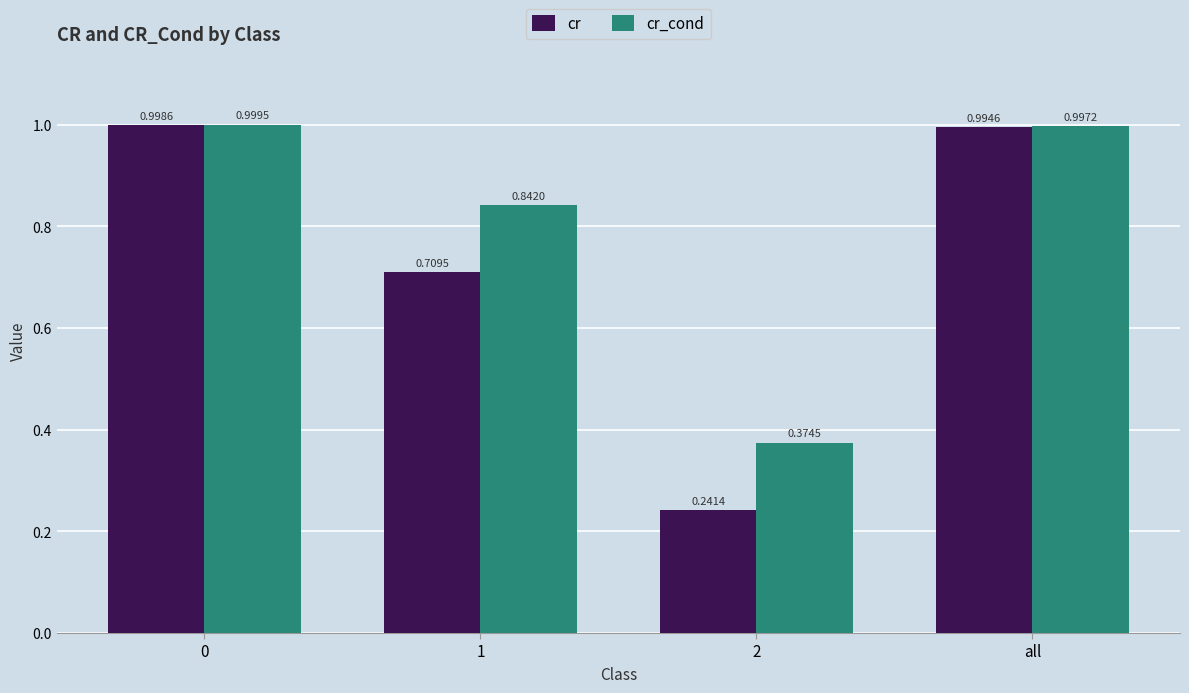

What is the sum of the cr_cond values at 2 and 1?

1.2